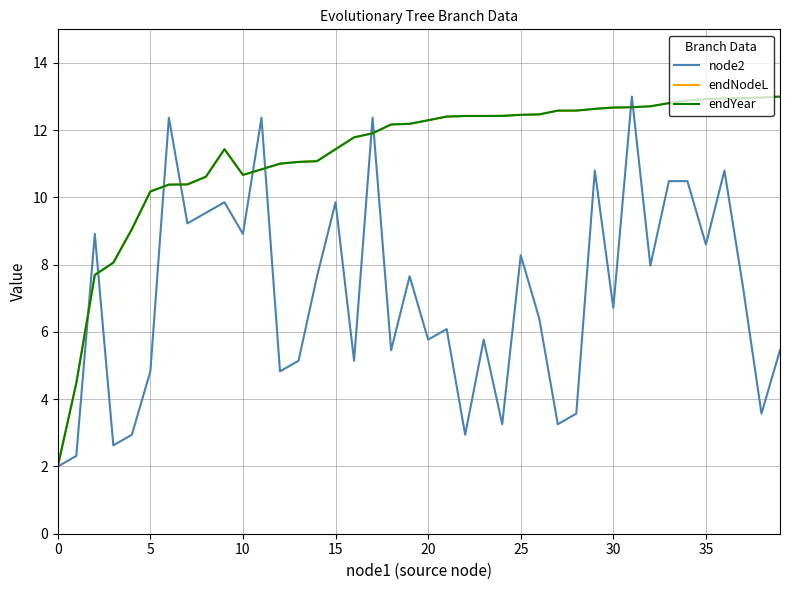

How many lines are shown in the chart?

3